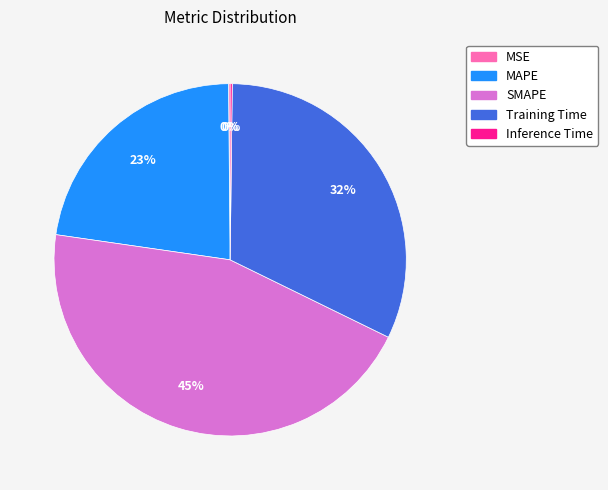

True or false: MAPE accounts for 15% of the total.

False